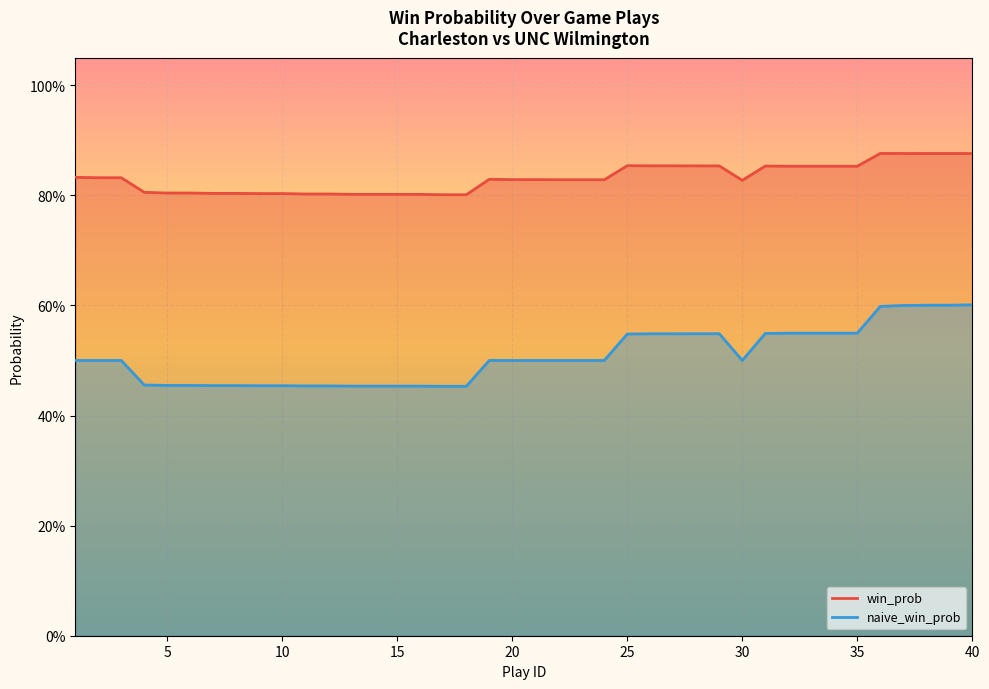

The naive_win_prob series shows 0.5 at 20. True or false?

True